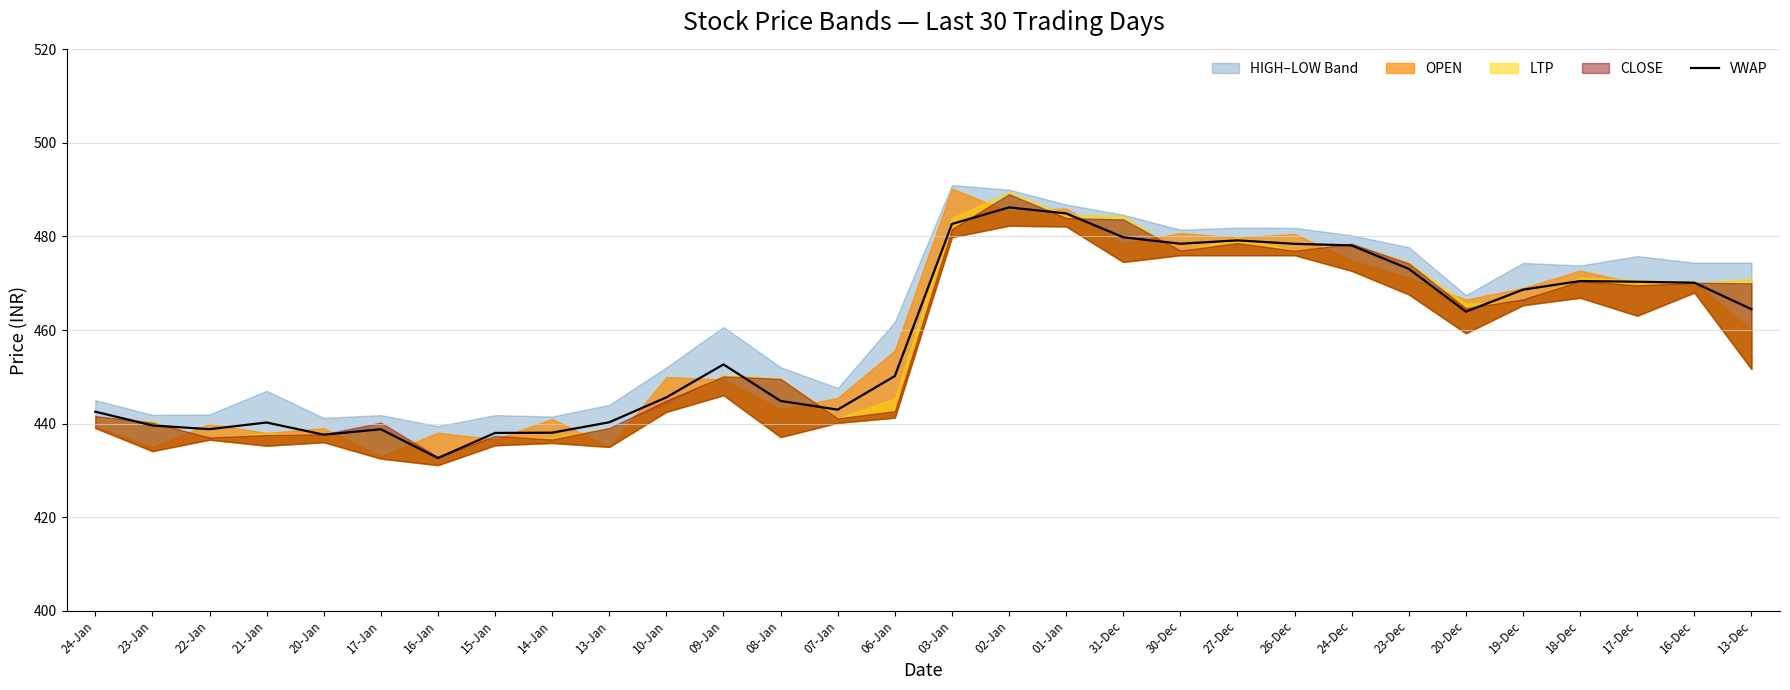

True or false: the data has more than 2 interior local peaks.

True